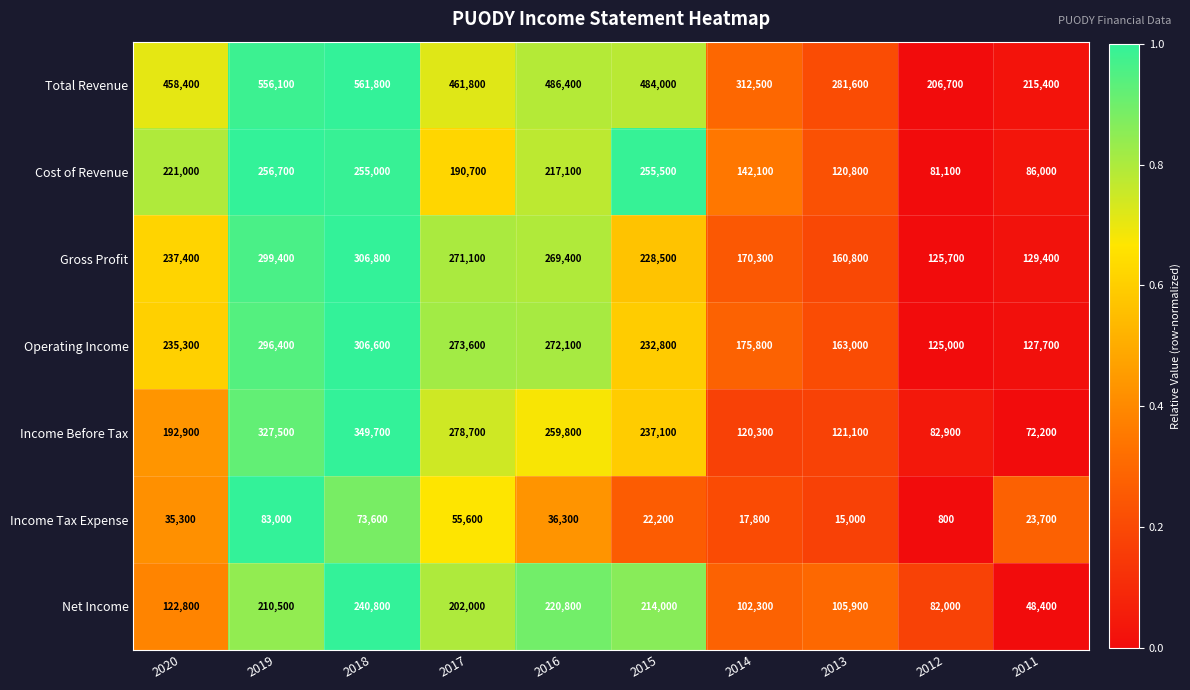

What is the difference between the Income Tax Expense values at 2017 and 2015?

33400